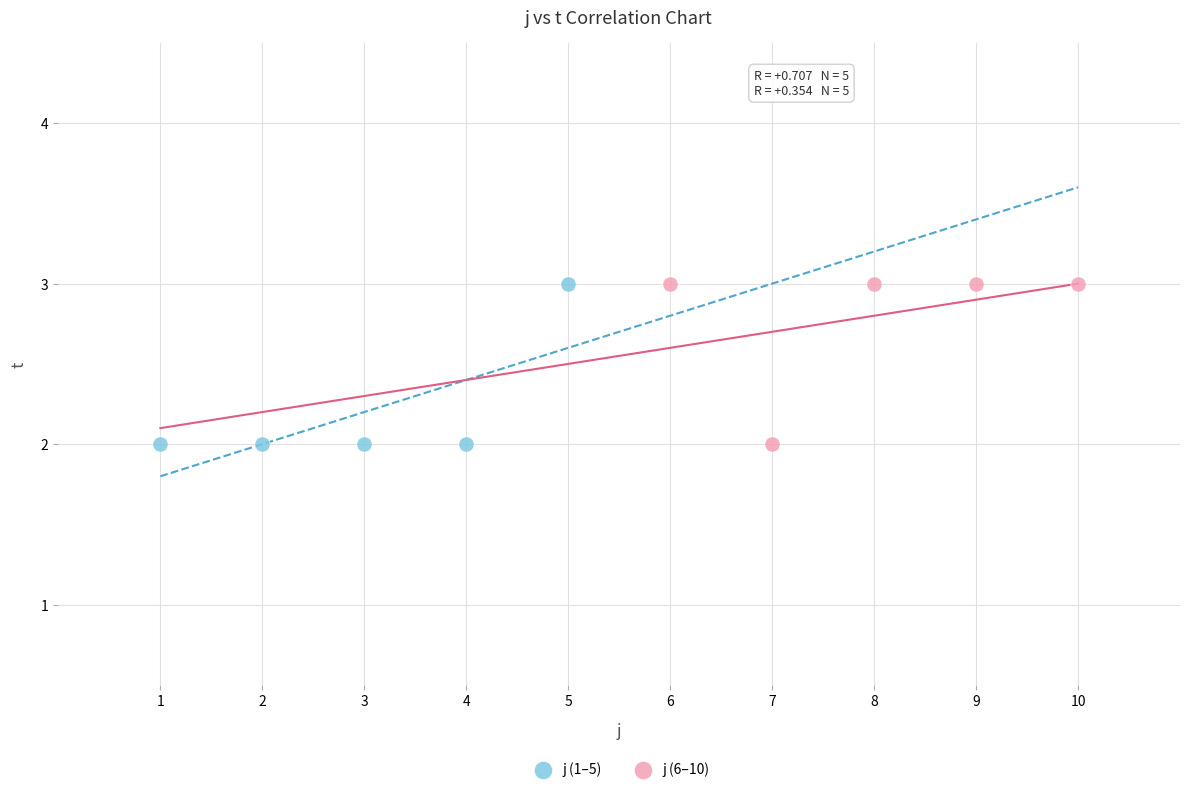

What are all the series names shown in the legend?

j (1–5), j (6–10)